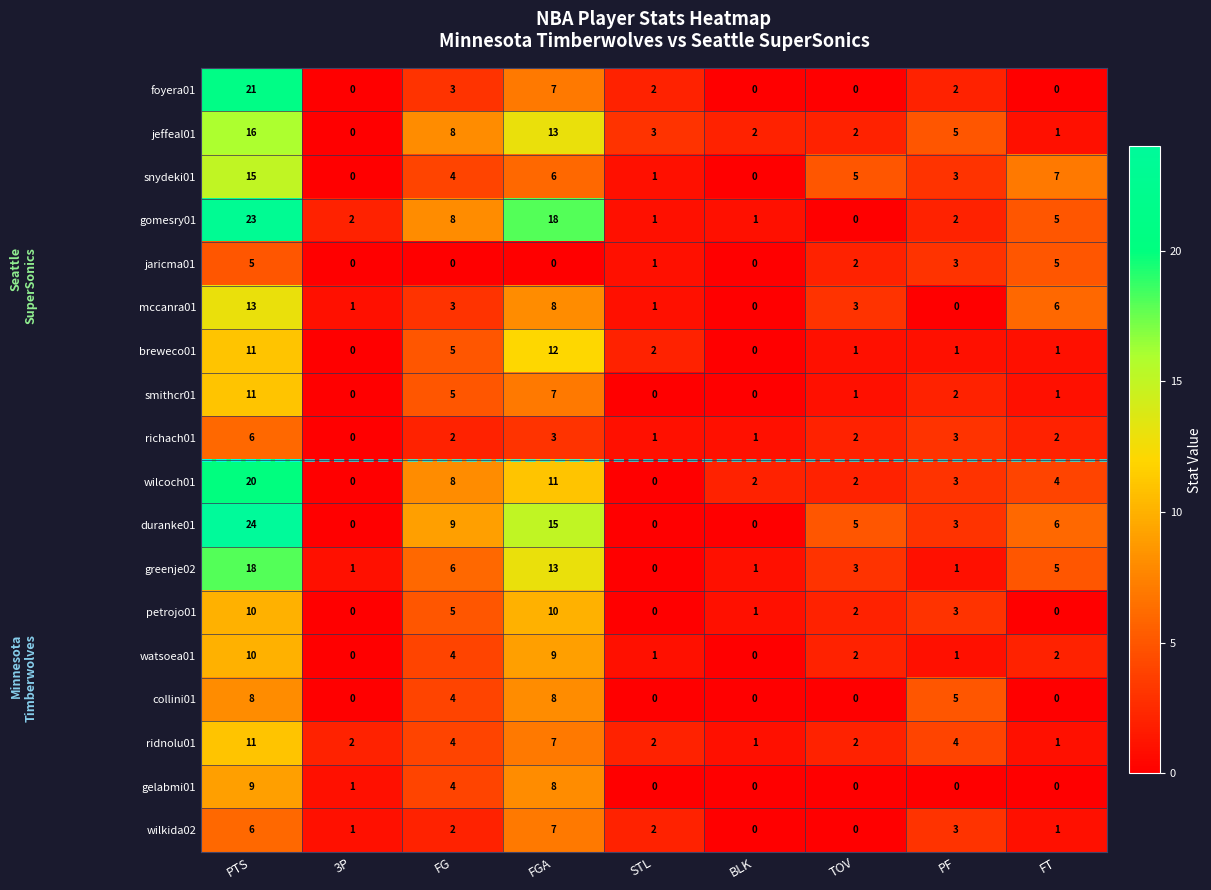

Is it true that duranke01 equals 1 at PF?

False